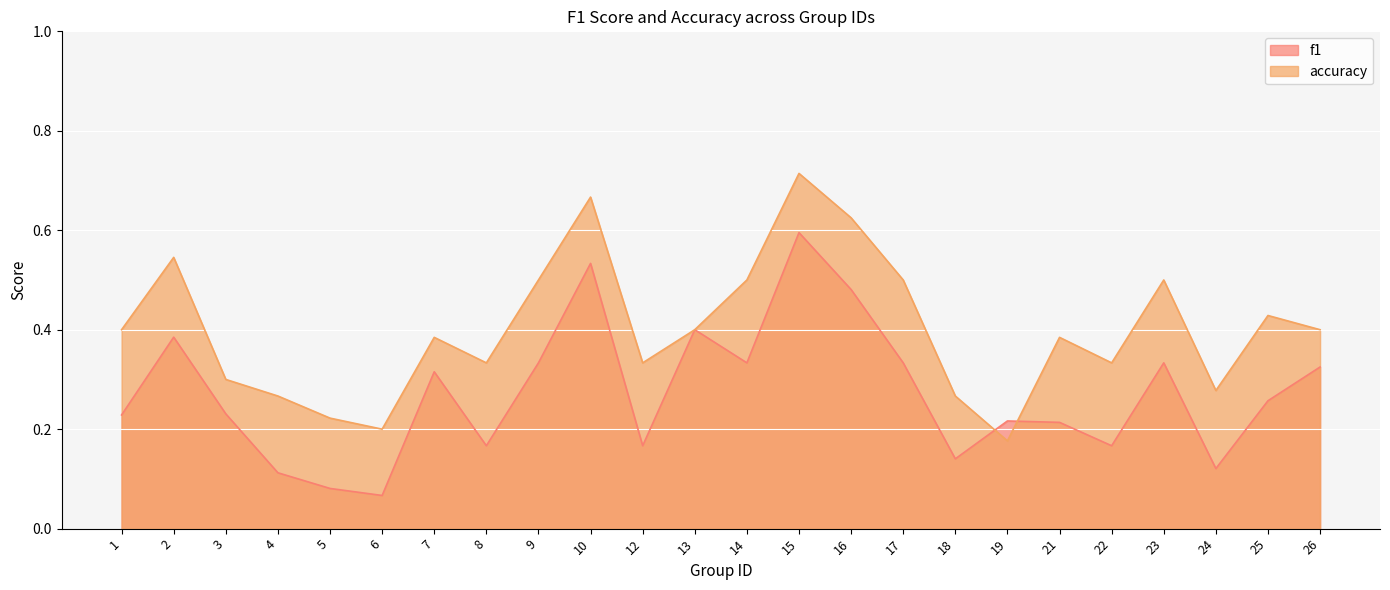

What value does the accuracy series have at 18?

0.3